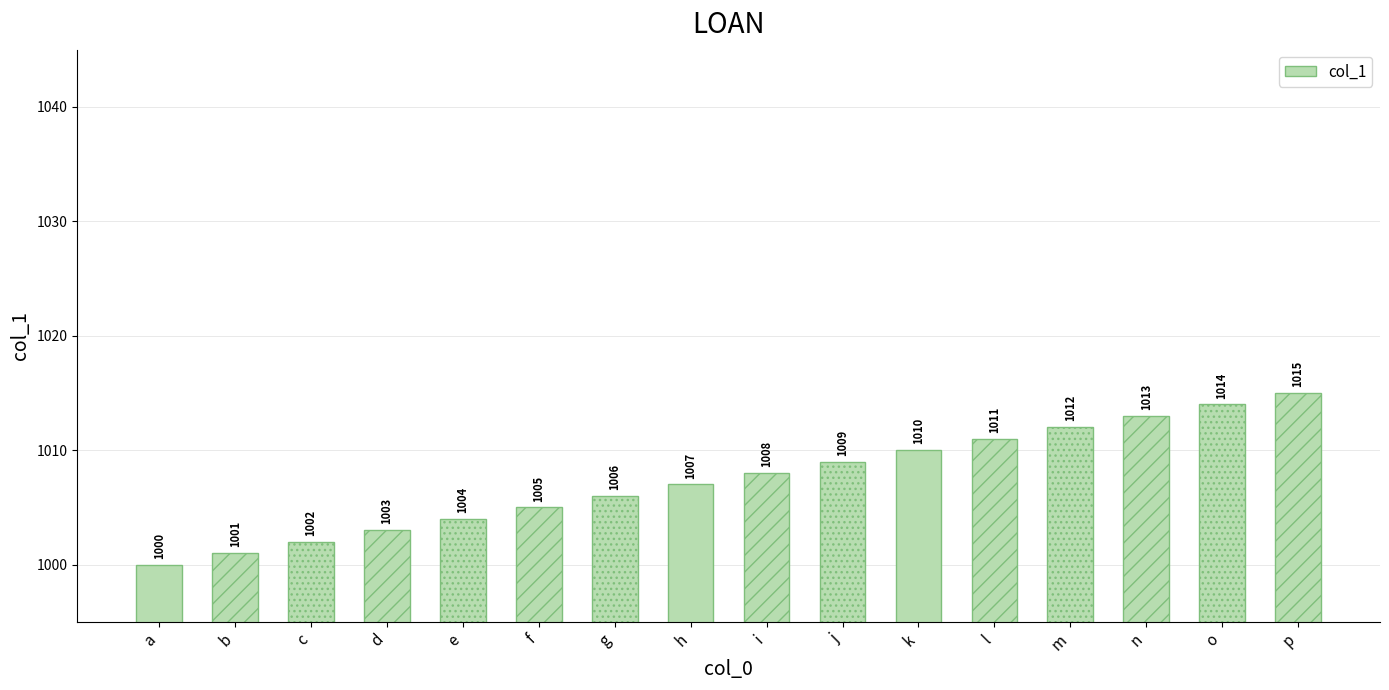

What is the difference between the second highest and second lowest values?

13